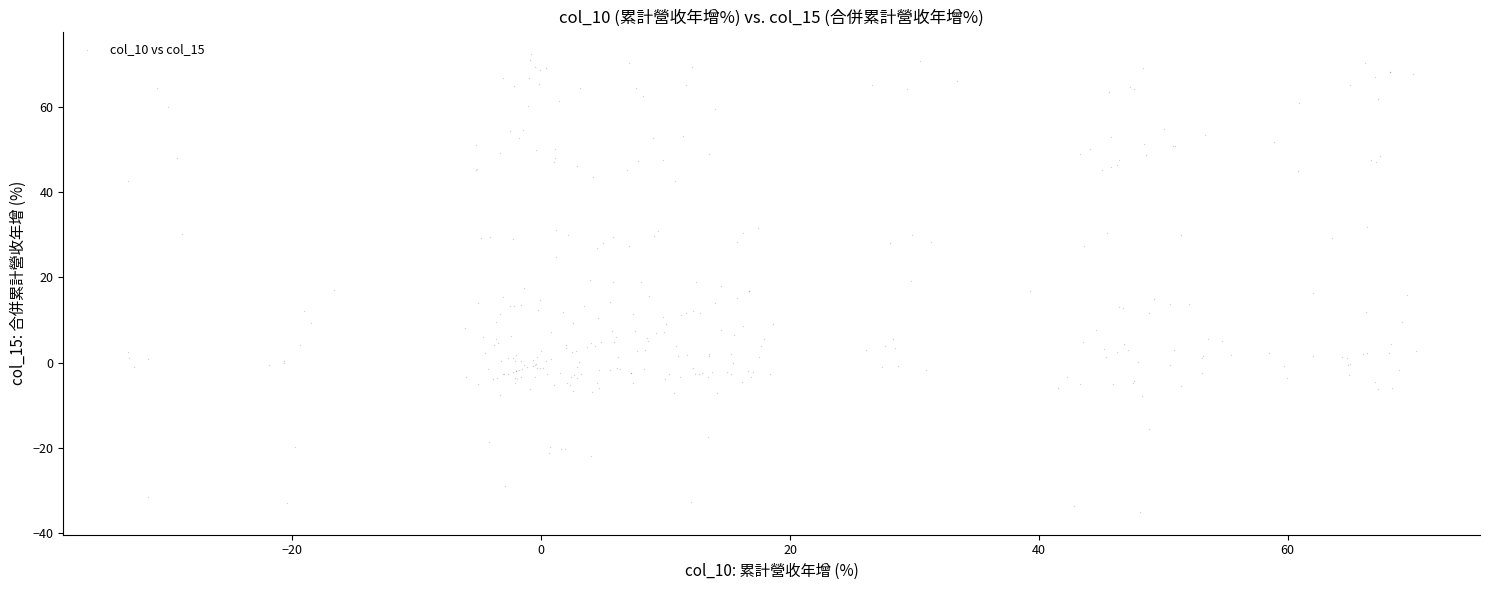

What is the range of X values (max minus min)?

103.5